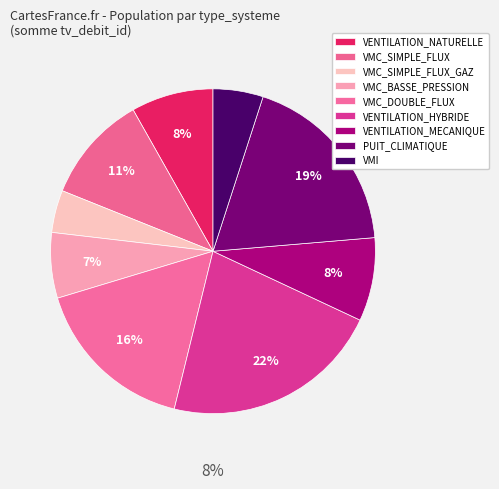

Does VENTILATION_HYBRIDE account for over 50% of the chart?

No